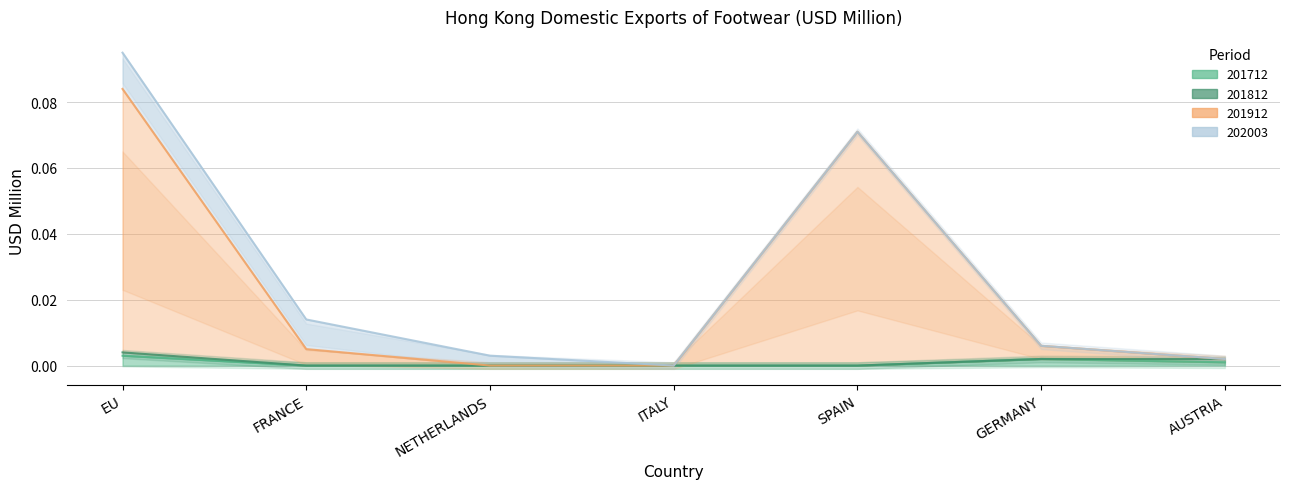

Between SPAIN and EU, which is larger?

EU